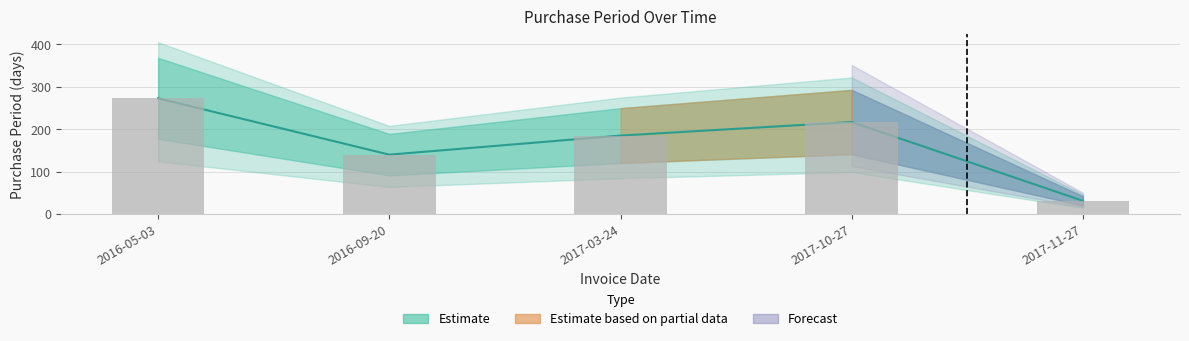

Read the value at 2017-11-27.

31